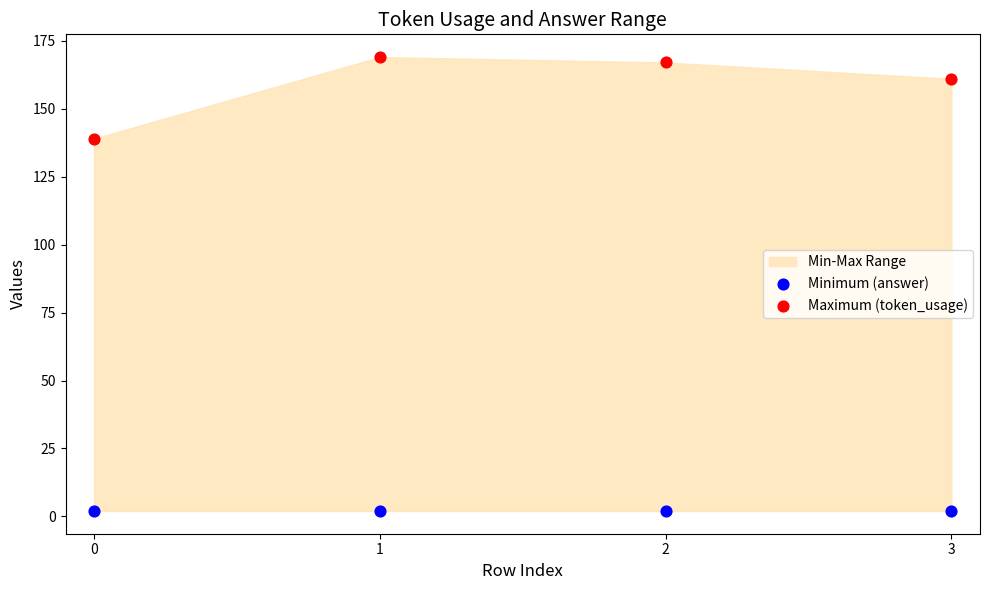

In the Maximum (token_usage) series, what Y value is closest to 154?

161